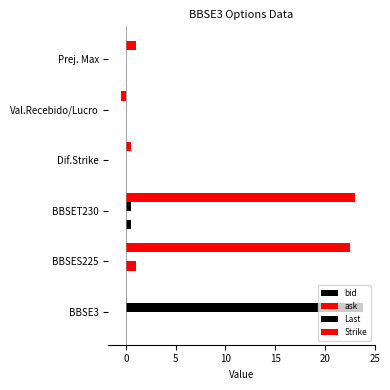

How many categories are shown in the chart?

6